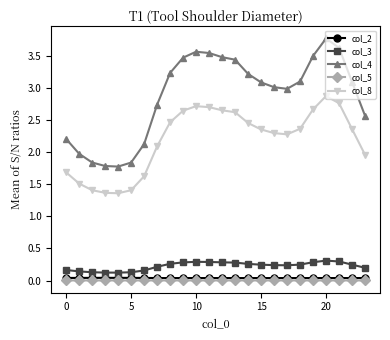

True or false: col_4 and col_8 intersect in this chart.

False